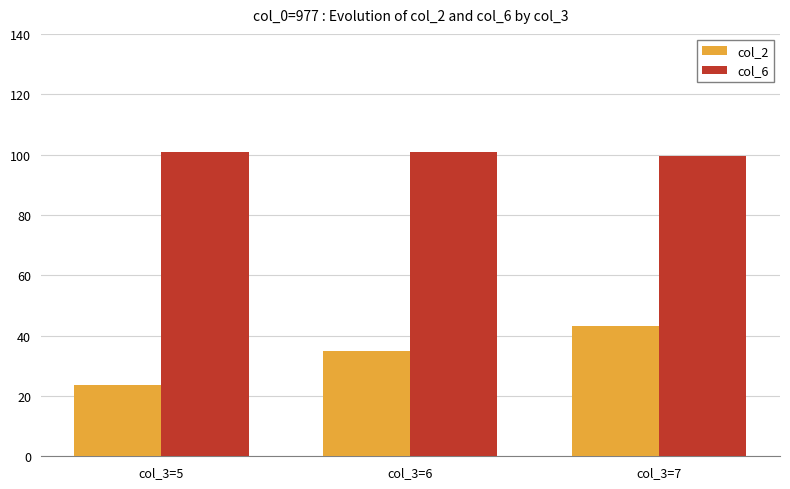

What is the sum of all col_6 values?

301.5